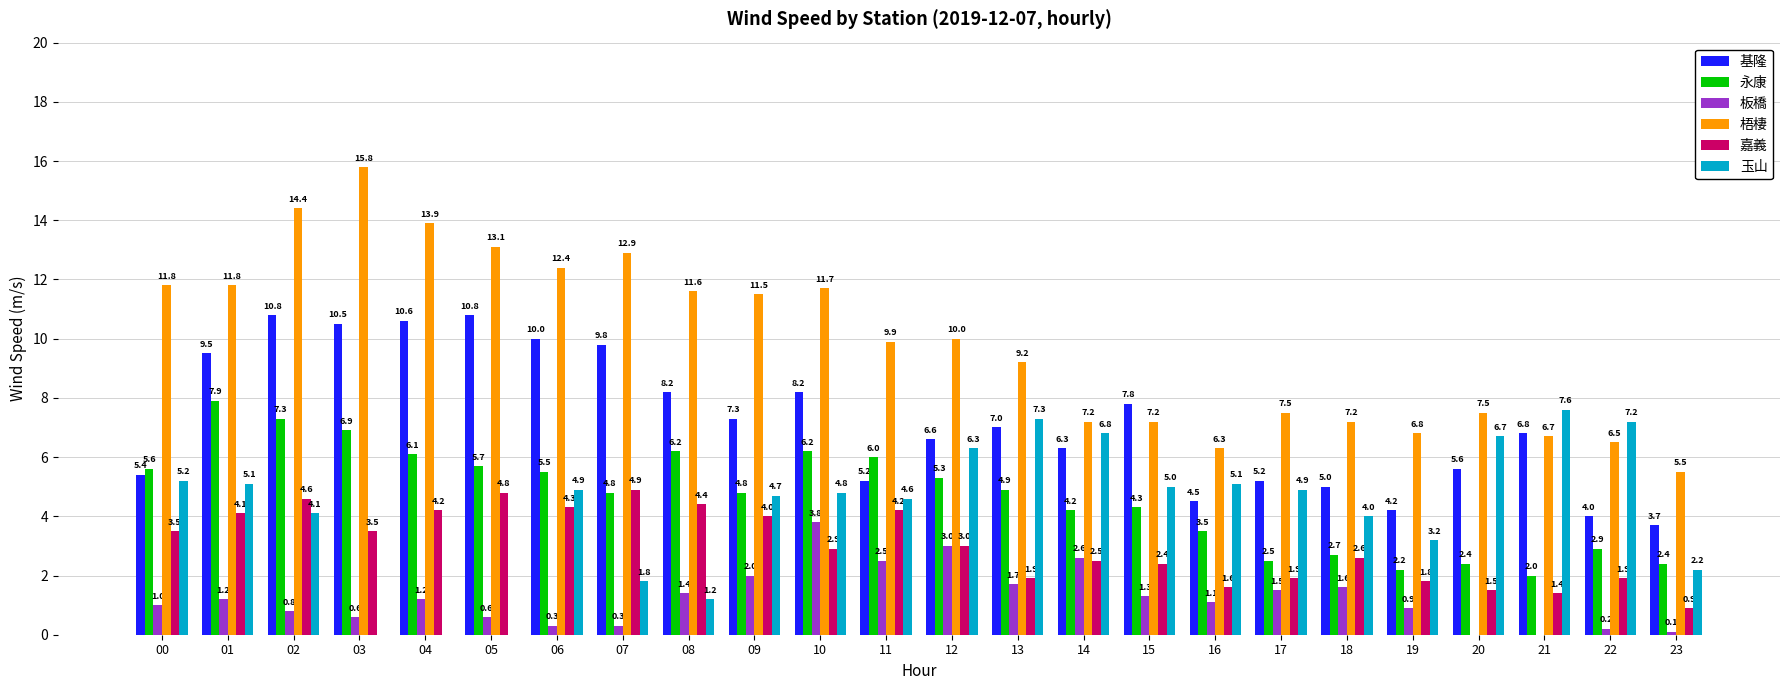

What is the maximum value shown in the chart?

15.8